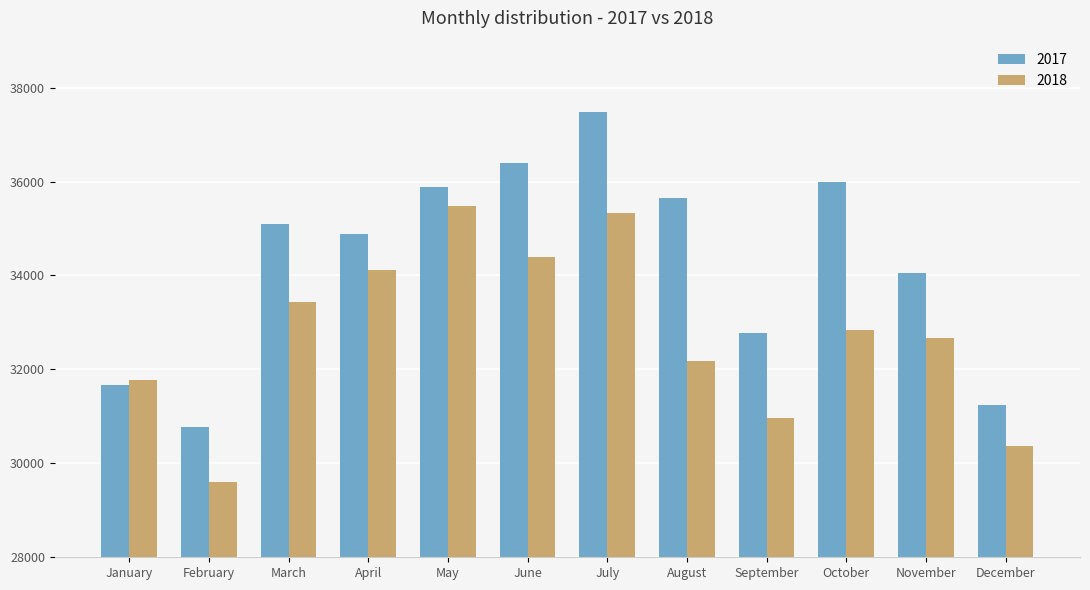

Is the value of 2018 at January greater than the value of 2017 at January?

Yes